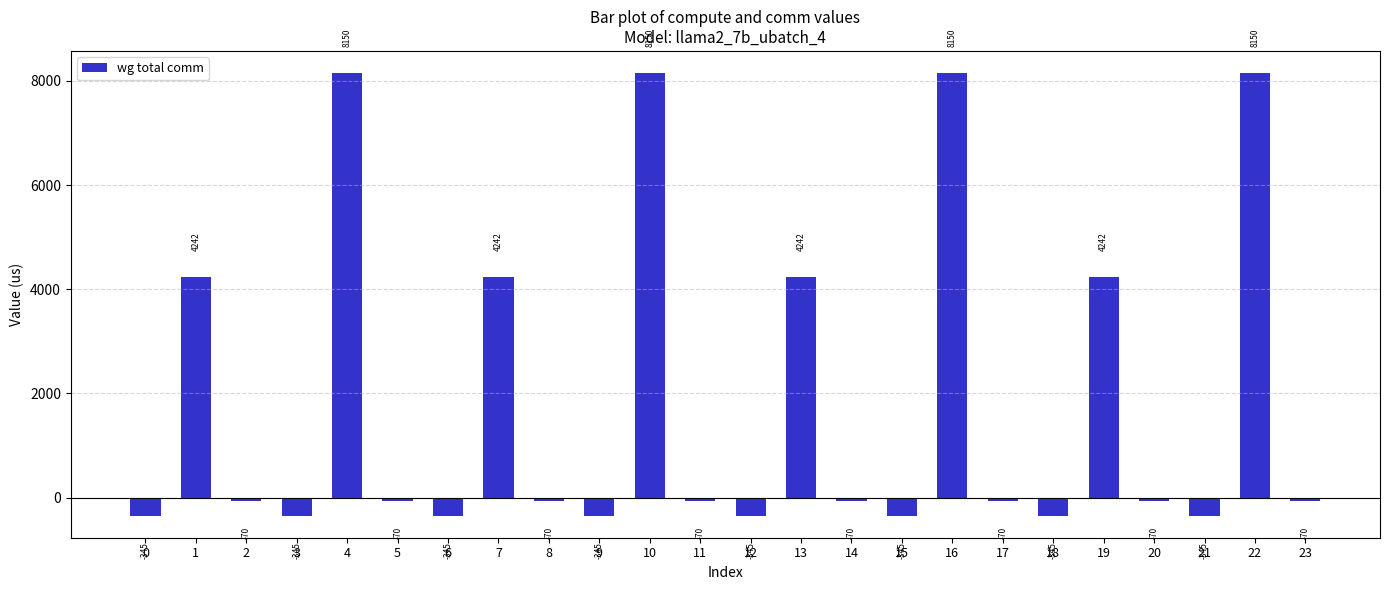

What is the difference between the maximum and second lowest values?

8495.2